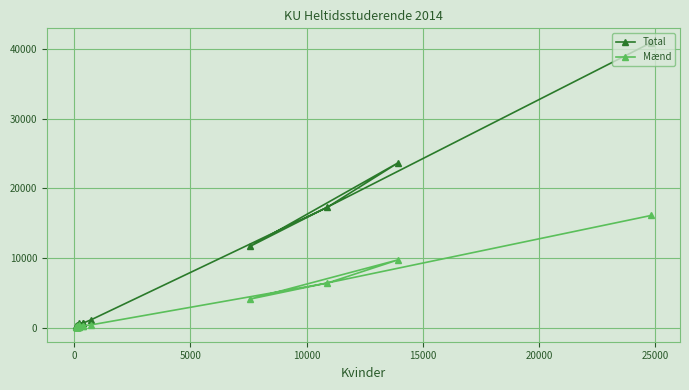

Is the value of Mænd at 17 greater than the value of Total at 25000?

No